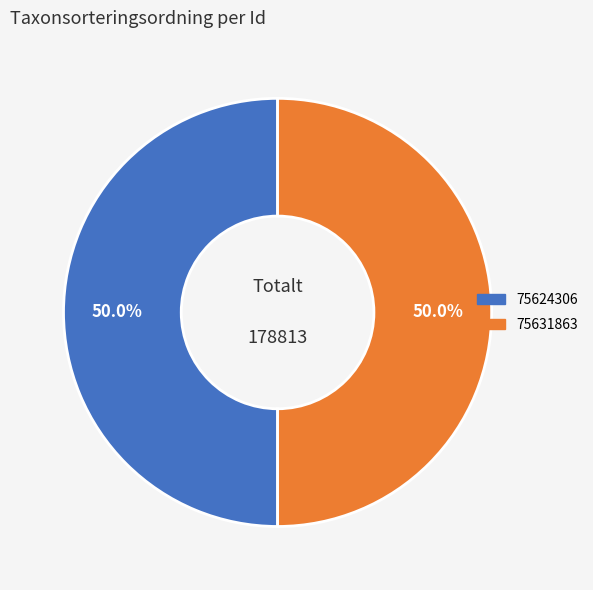

What is the ratio of the value at 75631863 to the value at 75624306?

1.0